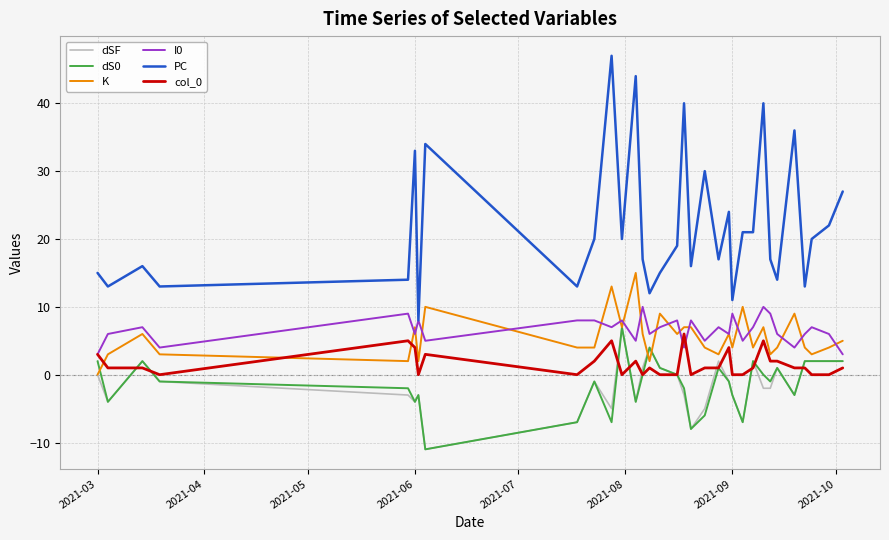

Which series has the widest spread of values?

PC